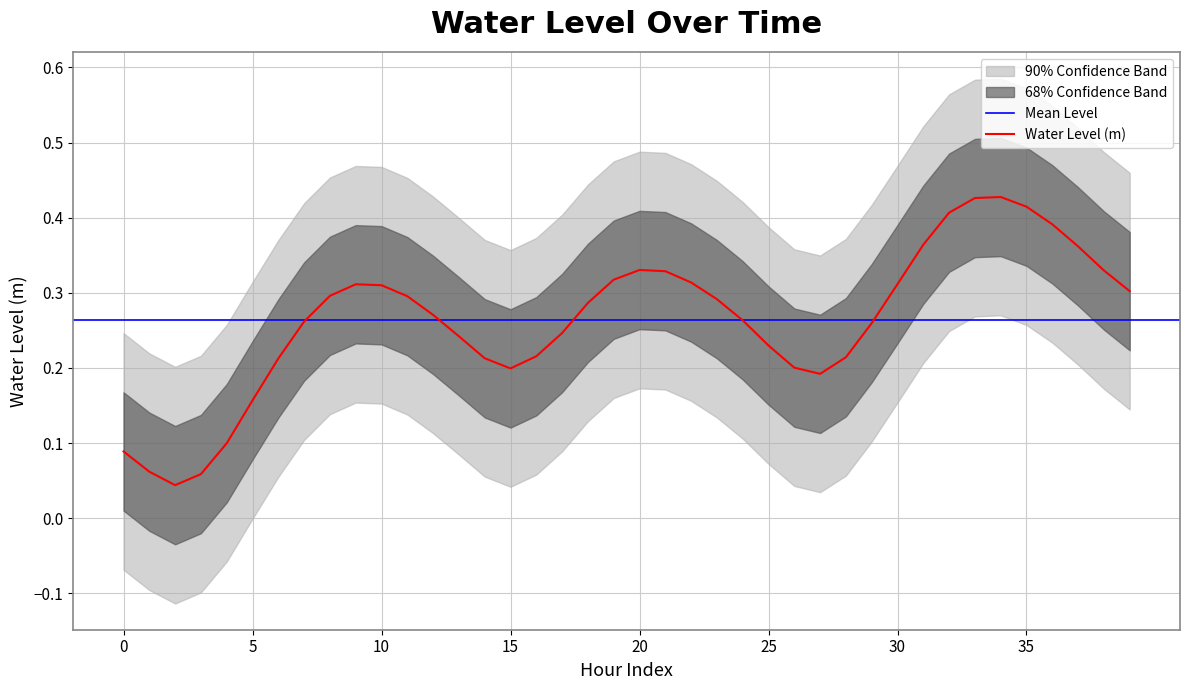

What is the maximum value shown in the chart?

0.4